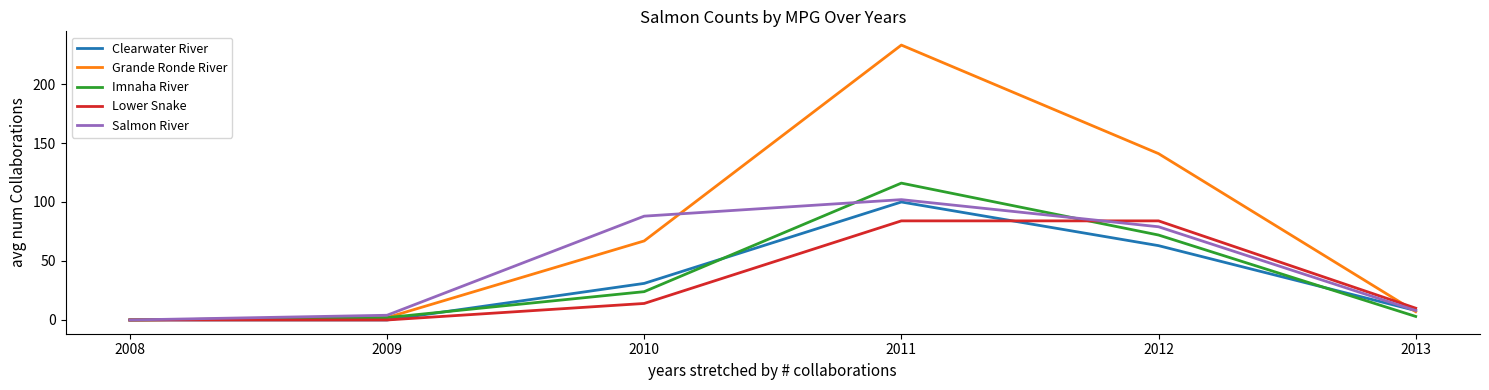

Which series changed the most between 2011 and 2013?

Grande Ronde River